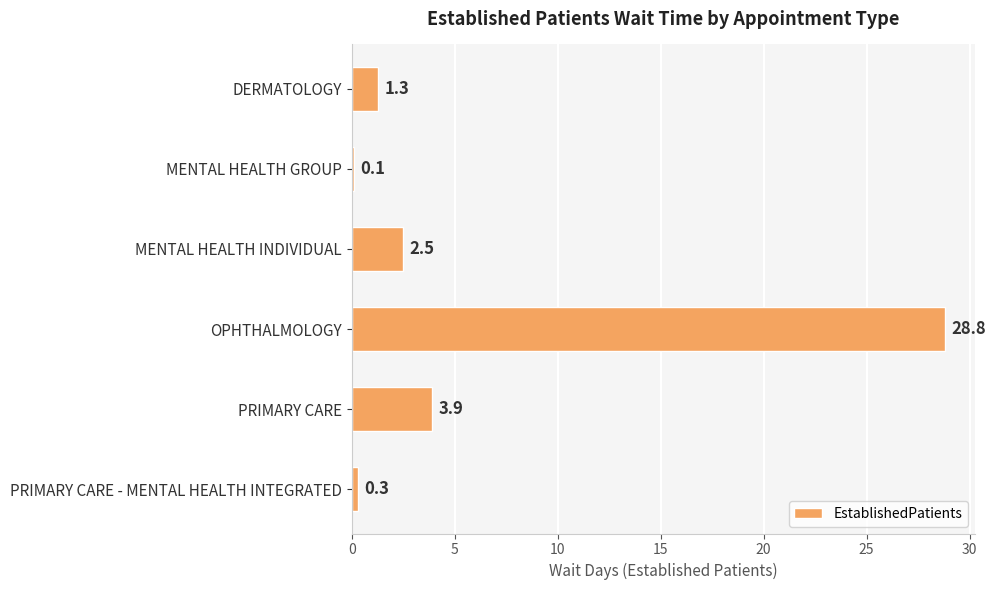

Reading bottom to top, transcribe all the data shown in this chart.

PRIMARY CARE - MENTAL HEALTH INTEGRATED=0.3	PRIMARY CARE=3.9	OPHTHALMOLOGY=28.8	MENTAL HEALTH INDIVIDUAL=2.5	MENTAL HEALTH GROUP=0.1	DERMATOLOGY=1.3